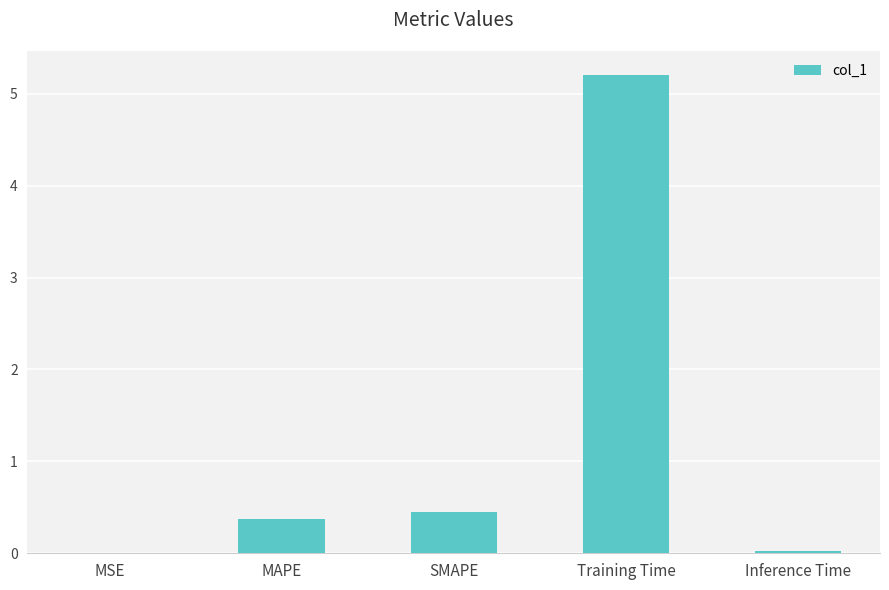

Where is the data nearest to the value 2?

SMAPE